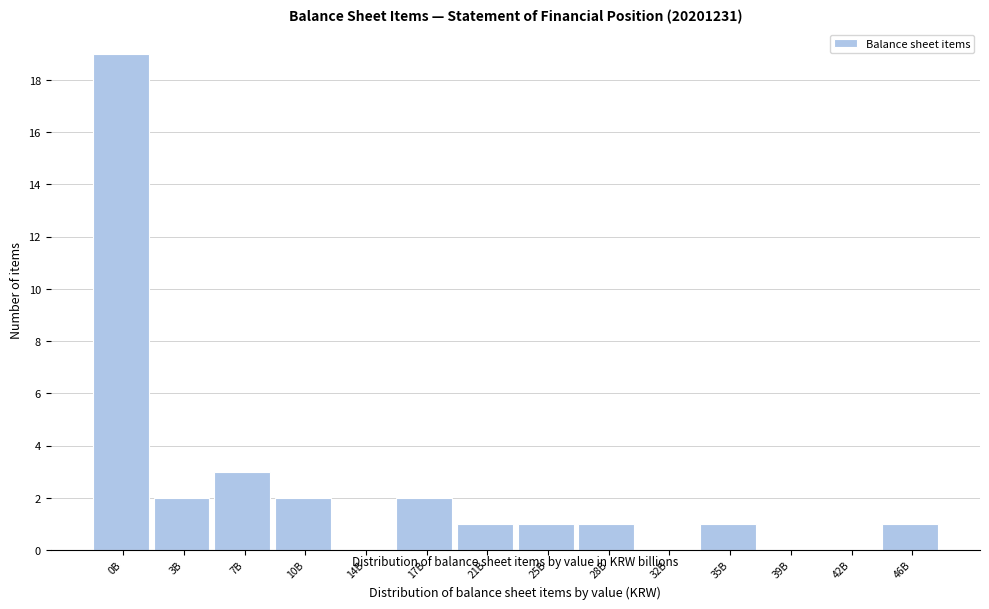

Reading left to right, what are all the values shown in this chart?

0B=19	3B=2	7B=3	10B=2	14B=0	17B=2	21B=1	25B=1	28B=1	32B=0	35B=1	39B=0	42B=0	46B=1